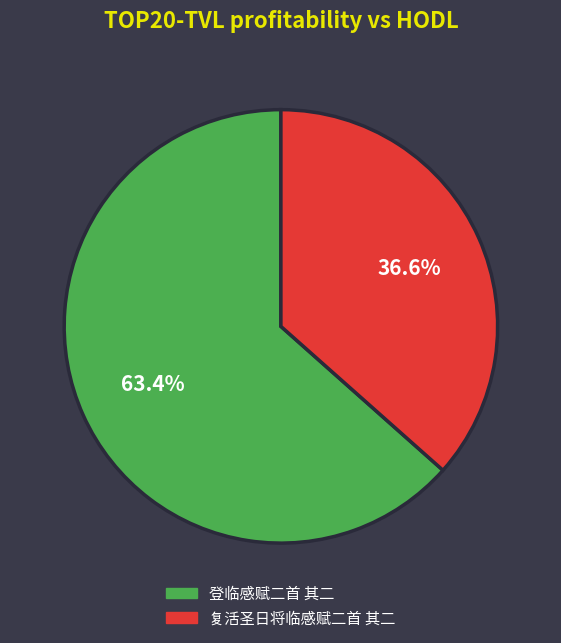

To the nearest percent, what is the average slice percentage?

50%